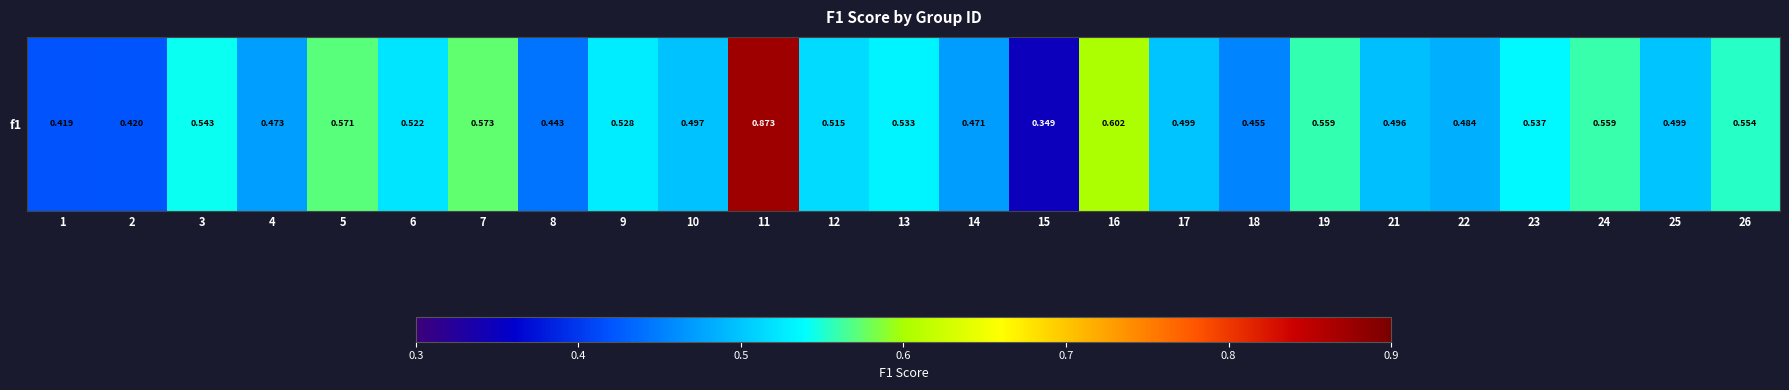

Reading left to right, list all the values displayed in this chart.

1=0.4	2=0.4	3=0.5	4=0.5	5=0.6	6=0.5	7=0.6	8=0.4	9=0.5	10=0.5	11=0.9	12=0.5	13=0.5	14=0.5	15=0.3	16=0.6	17=0.5	18=0.5	19=0.6	21=0.5	22=0.5	23=0.5	24=0.6	25=0.5	26=0.6